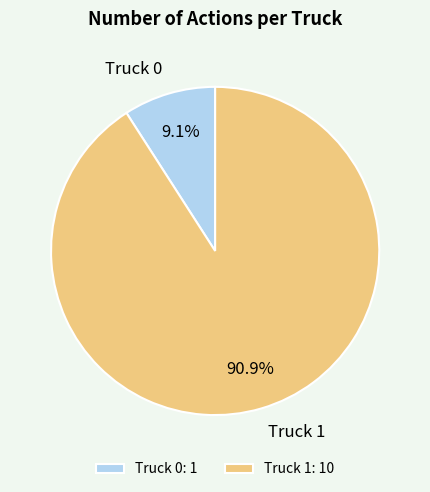

How many slices are in this pie chart?

2